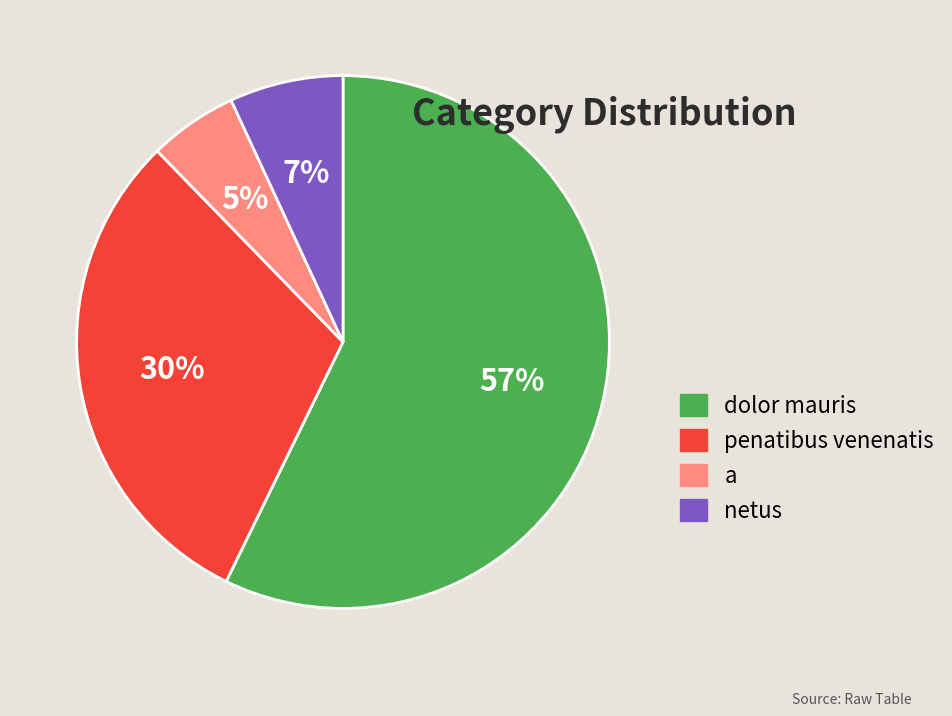

Combined, do dolor mauris and netus account for over 50%?

Yes